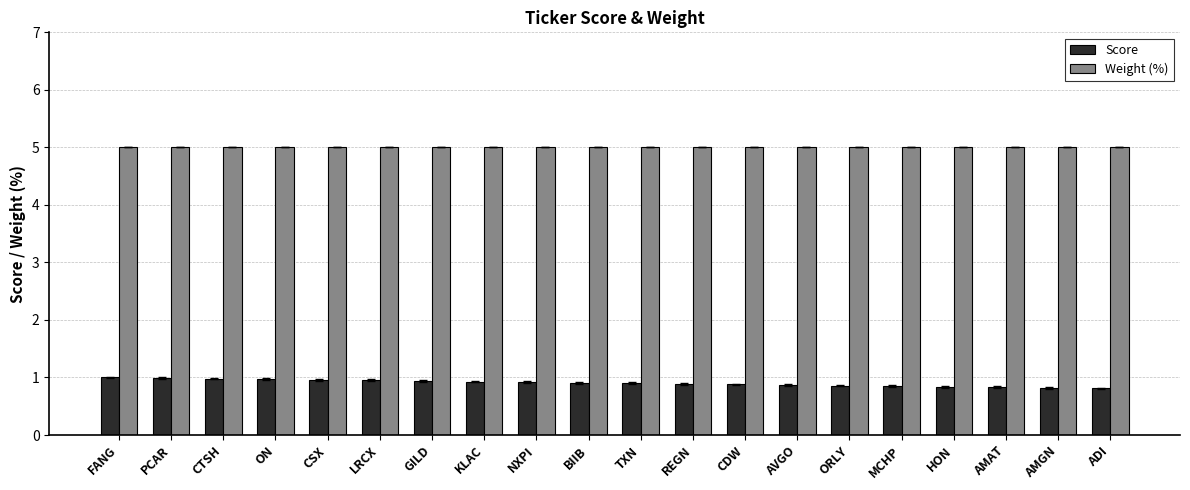

What position from the left is ORLY?

15